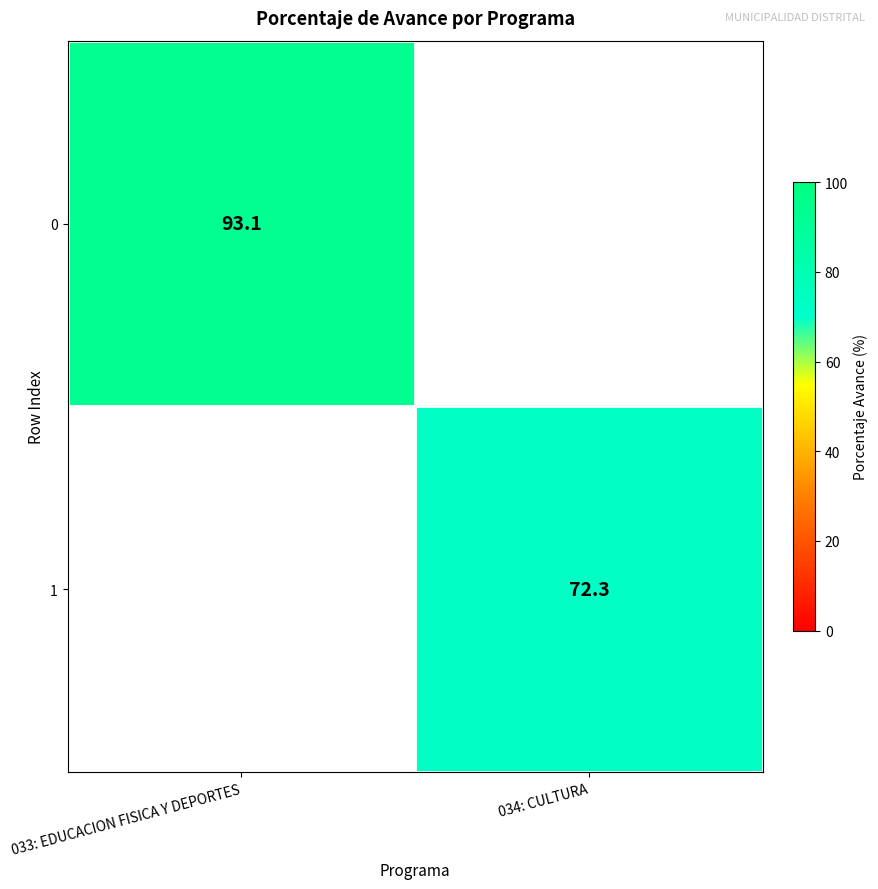

What is the maximum value shown in the chart?

93.1